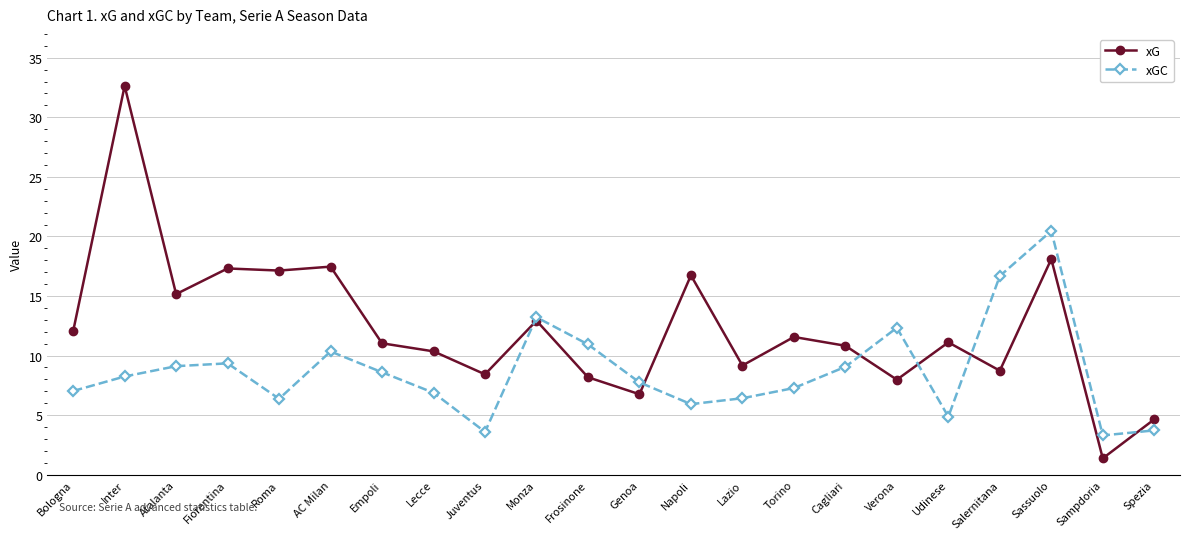

What is the value of the xGC point at the 22nd from the left?

3.7